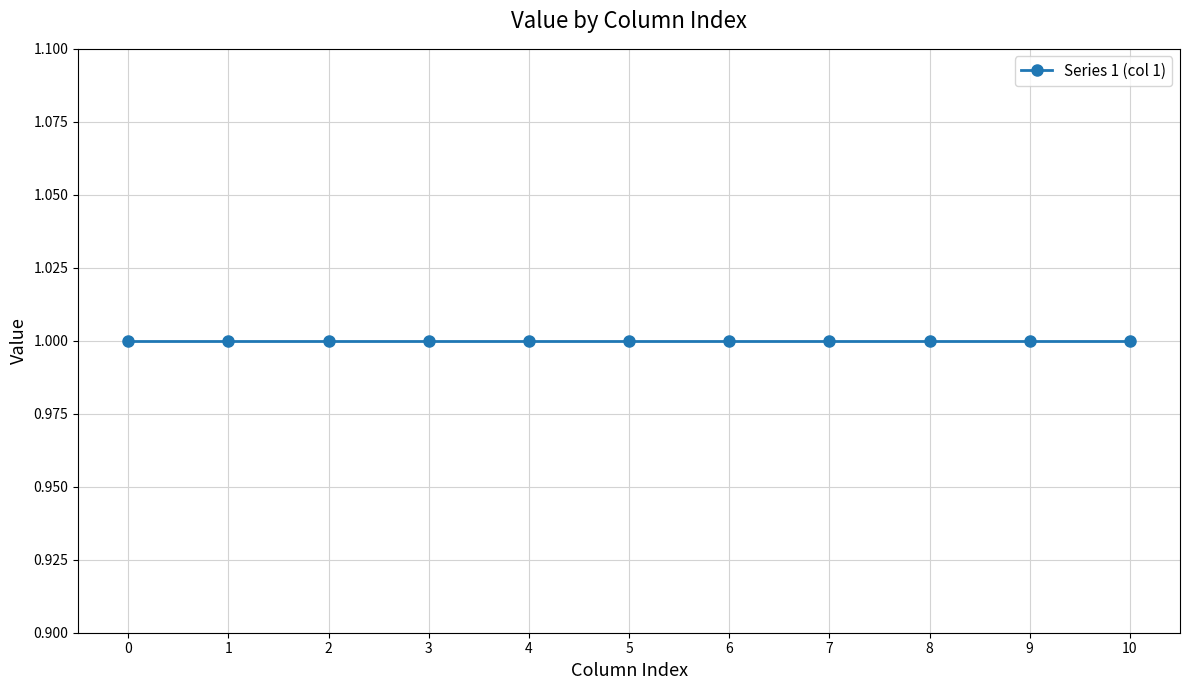

How many lines are shown in the chart?

1